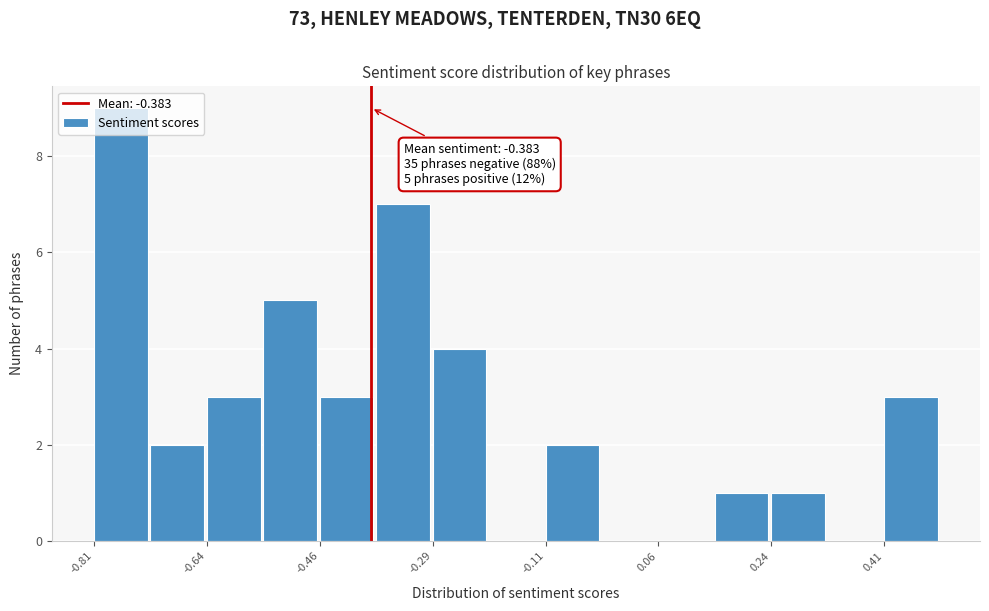

Over which range of the x-axis is the bar tallest?

-0.82 to -0.72